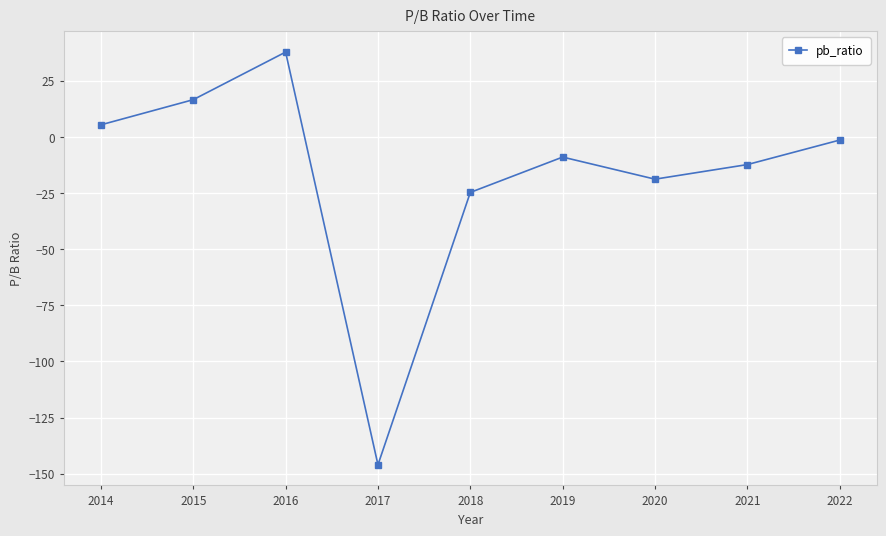

Reading left to right, what are all the values shown in this chart?

5.4	16.6	37.8	-146.0	-24.7	-9.0	-18.8	-12.3	-1.4